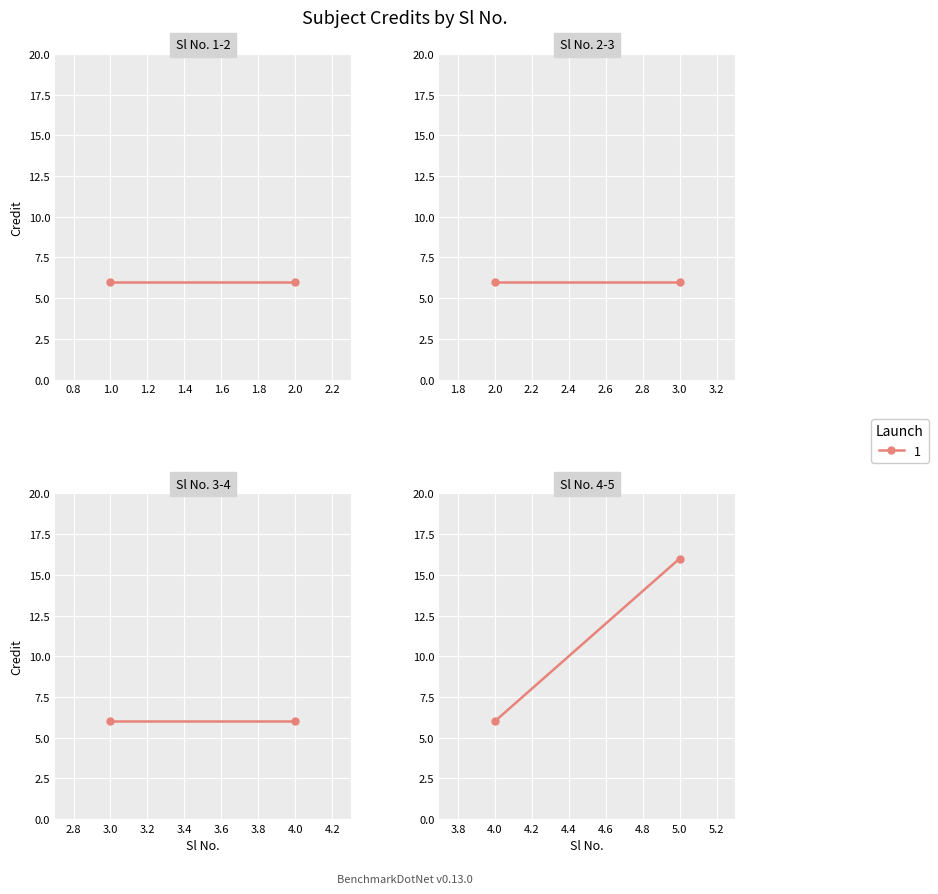

Reading left to right, list all the values displayed in this chart.

1=6	2=6	3=6	4=6	5=16